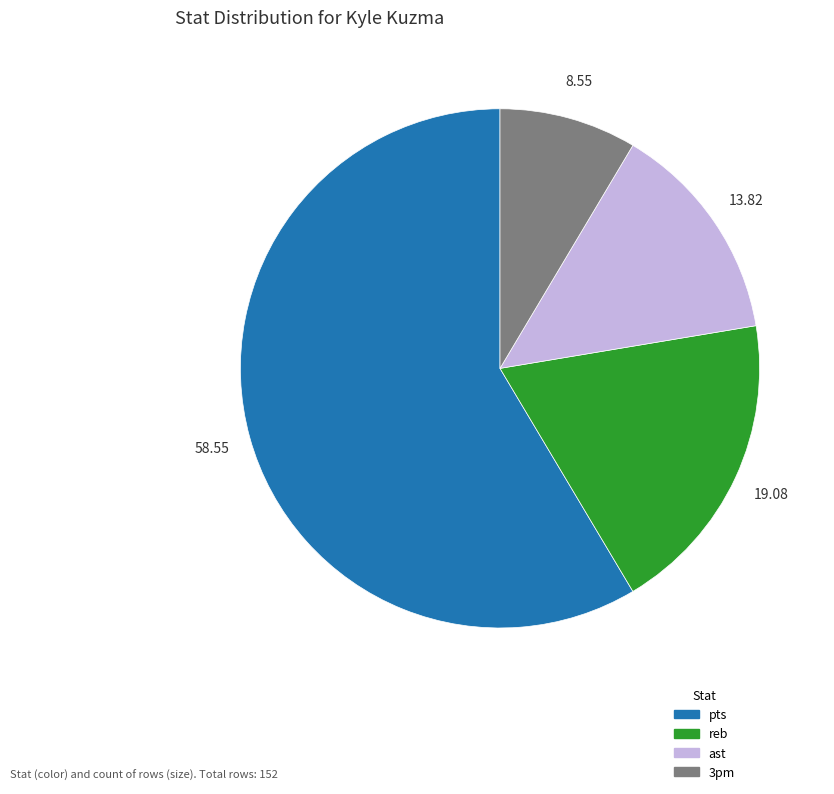

How many segments does this pie chart have?

4